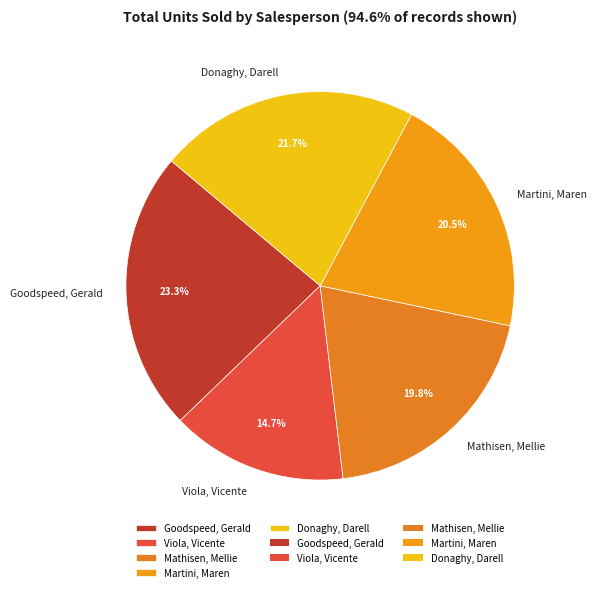

How many segments does this pie chart have?

5